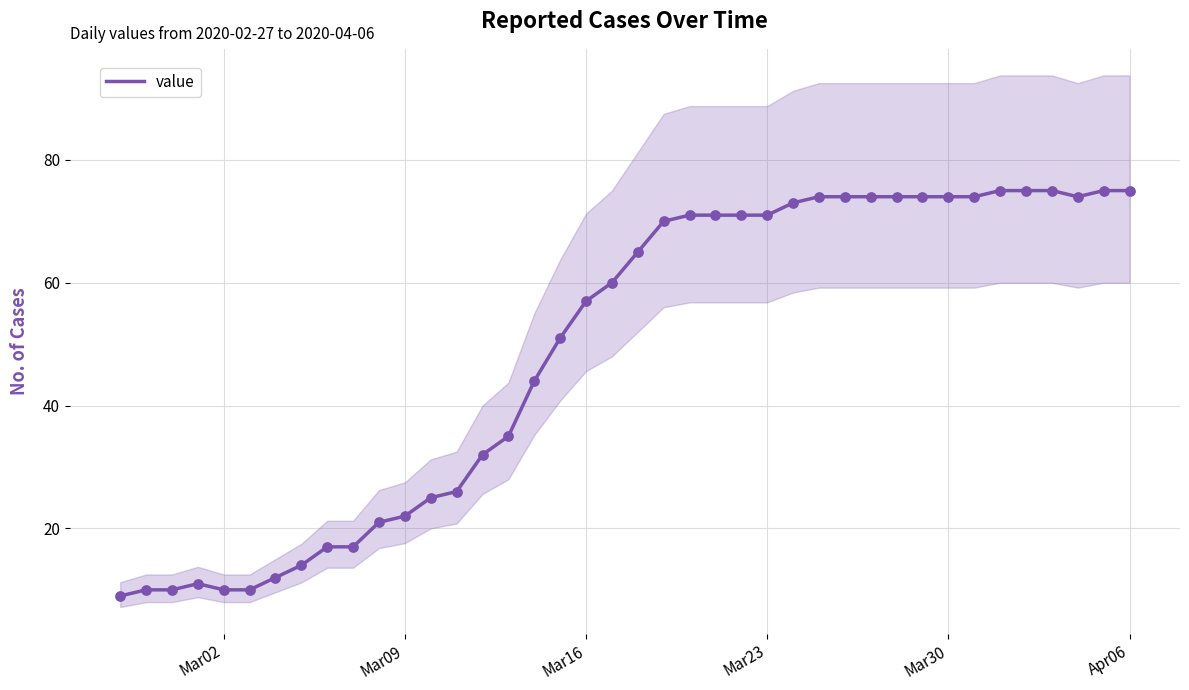

What is the minimum value for value?

9